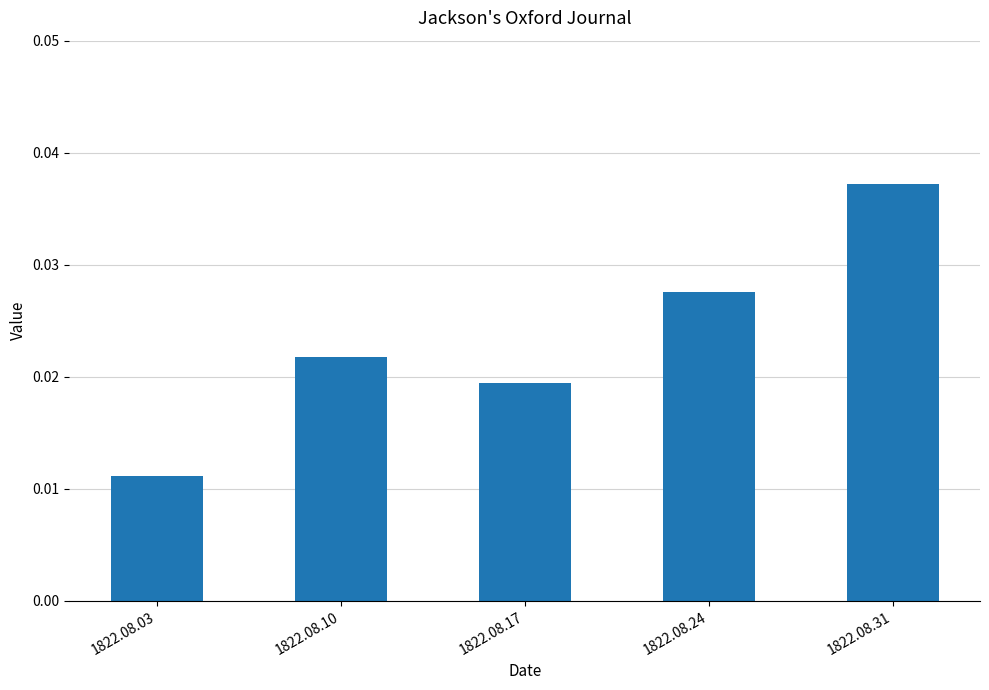

List the labels in order of value, smallest first.

1822.08.03, 1822.08.17, 1822.08.10, 1822.08.24, 1822.08.31